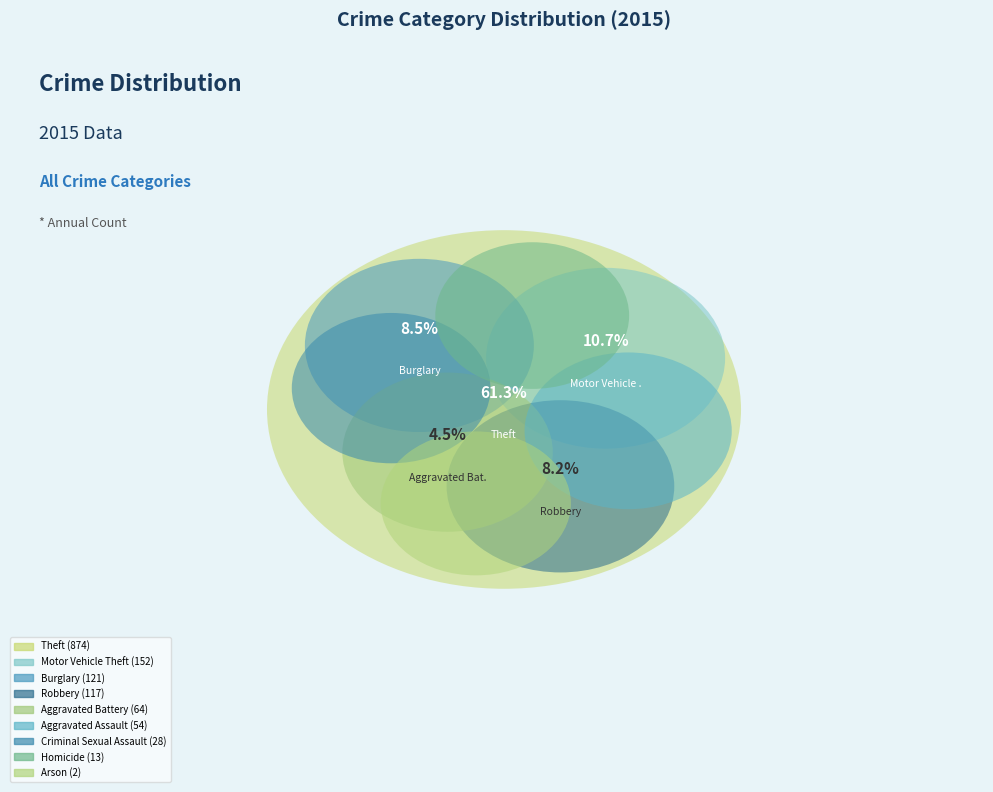

To the nearest percent, what portion does Robbery represent?

8%